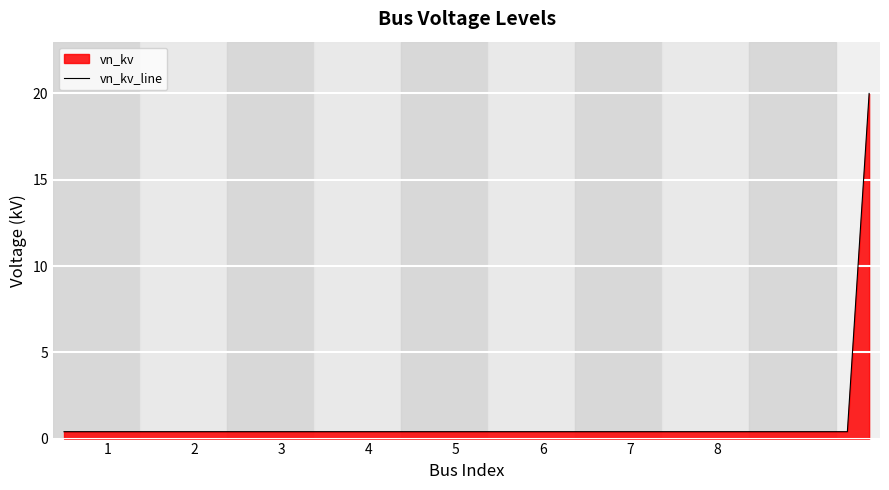

What is the value of the 36th point from the left?

0.4